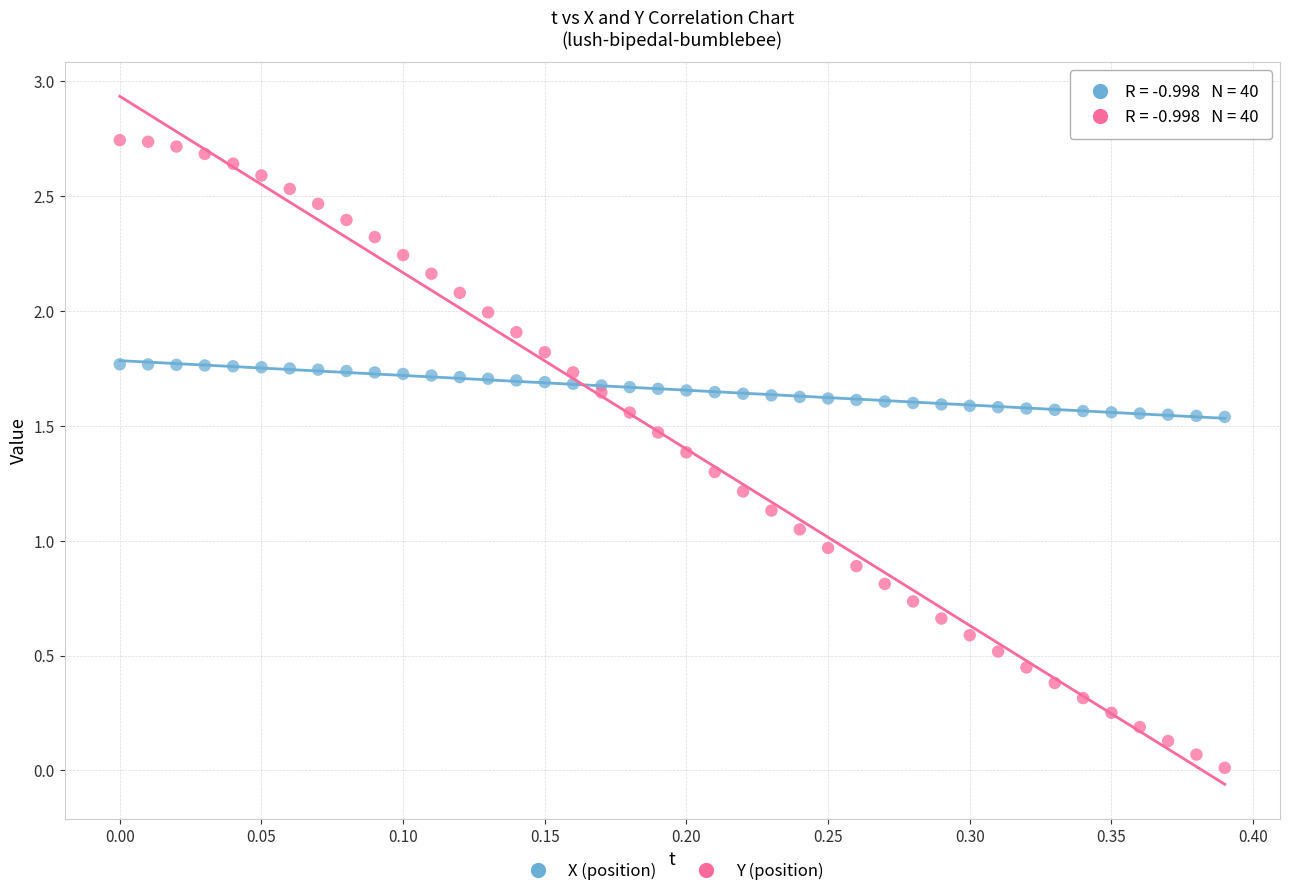

Which series contains the highest Y value?

Y (position)